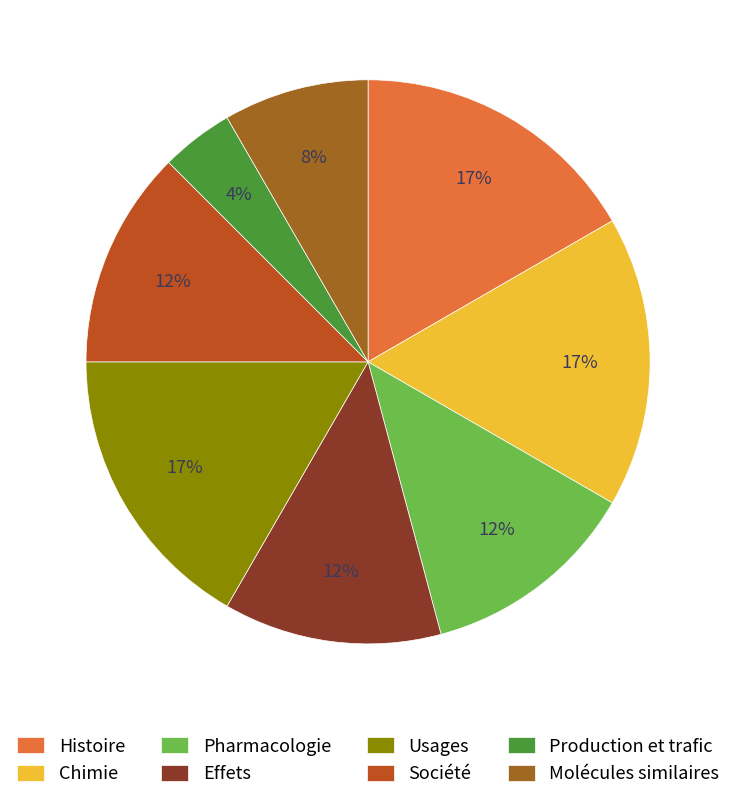

Between Histoire and Pharmacologie, which is larger?

Histoire